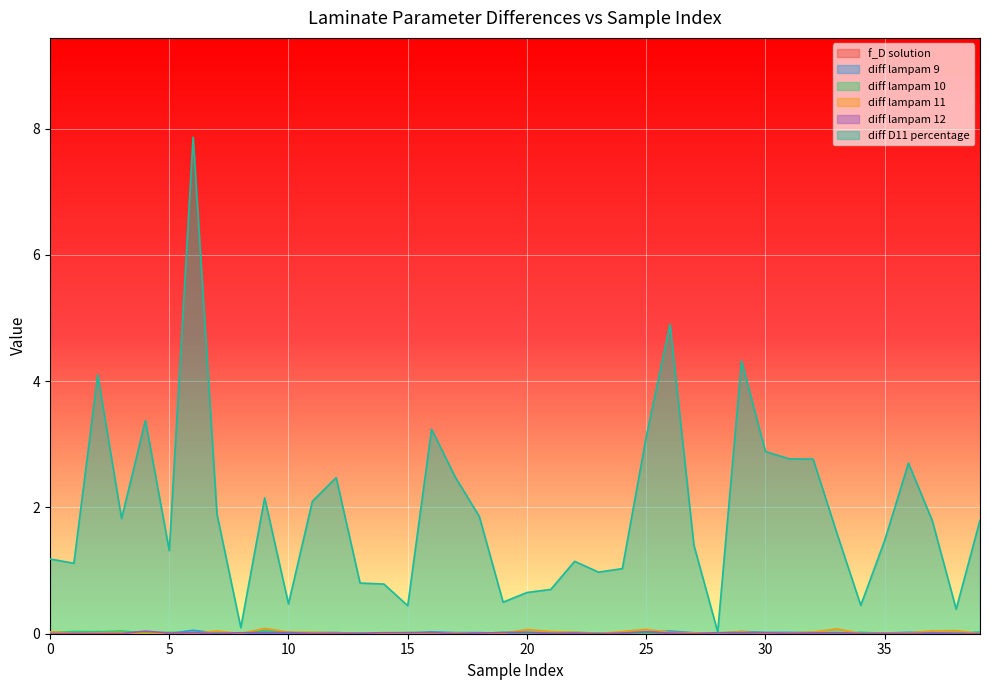

Which series changed the most between 5 and 36?

diff D11 percentage